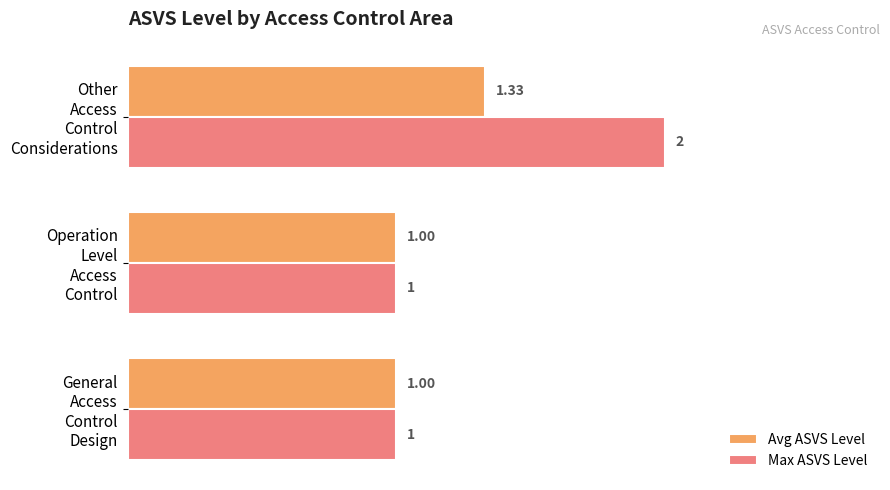

Which series has the largest total across all categories?

Max ASVS Level